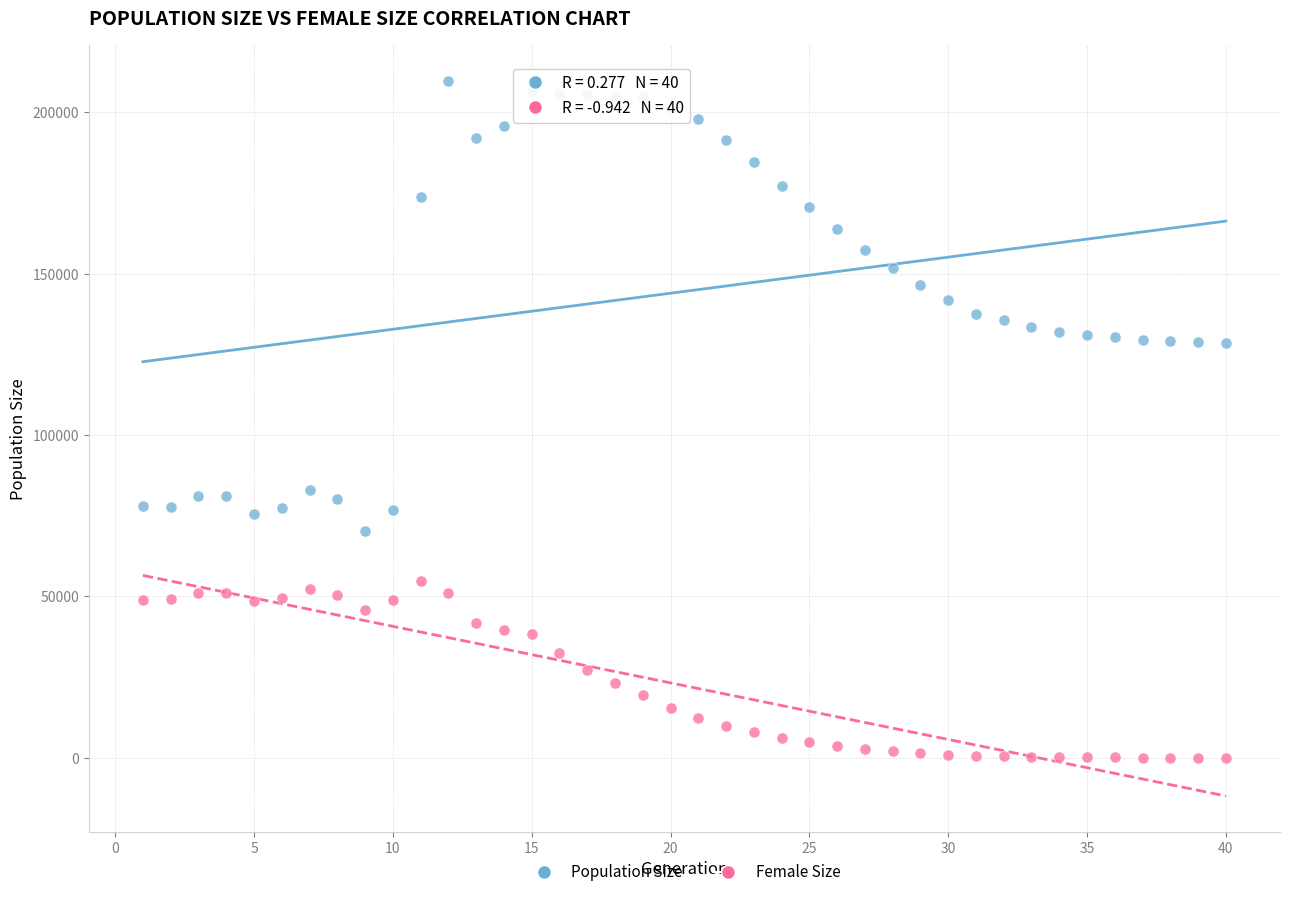

Which series has the widest spread of Y values?

Population Size